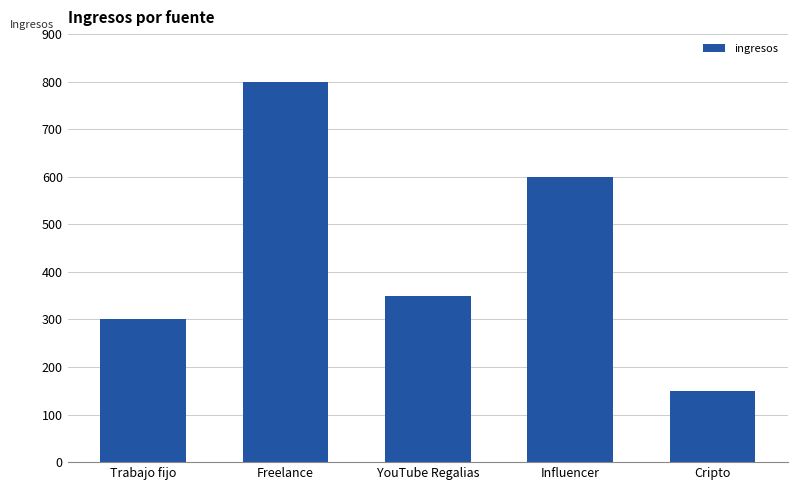

What is the difference between the second highest and minimum values?

450